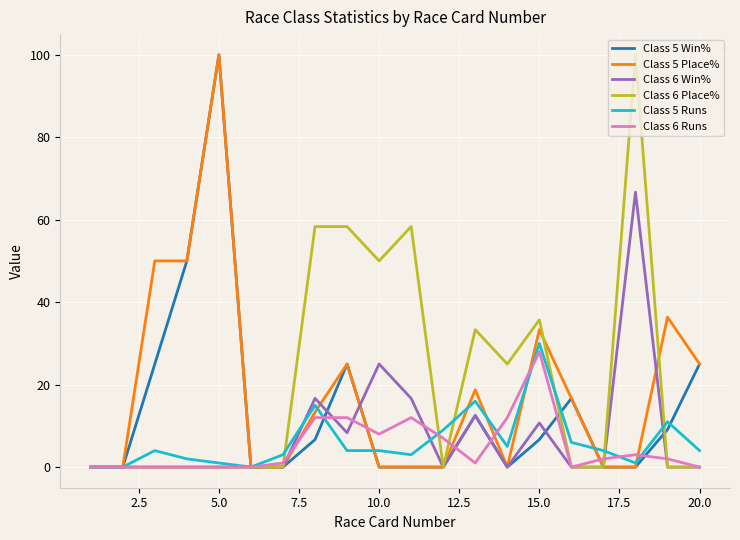

What is the greatest value displayed?

100.0